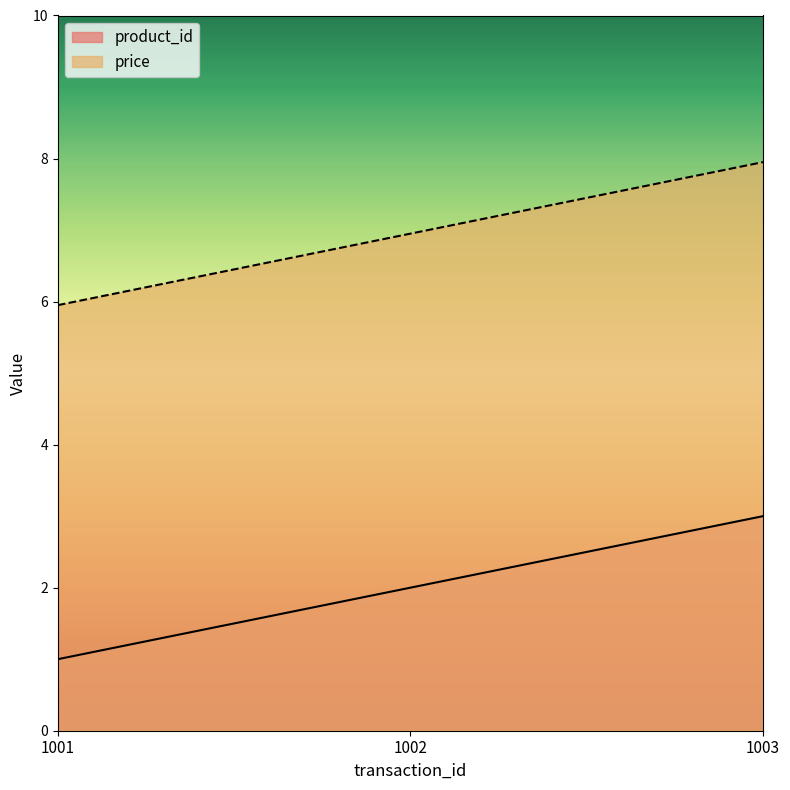

Which series changed the most between 1001 and 1003?

product_id